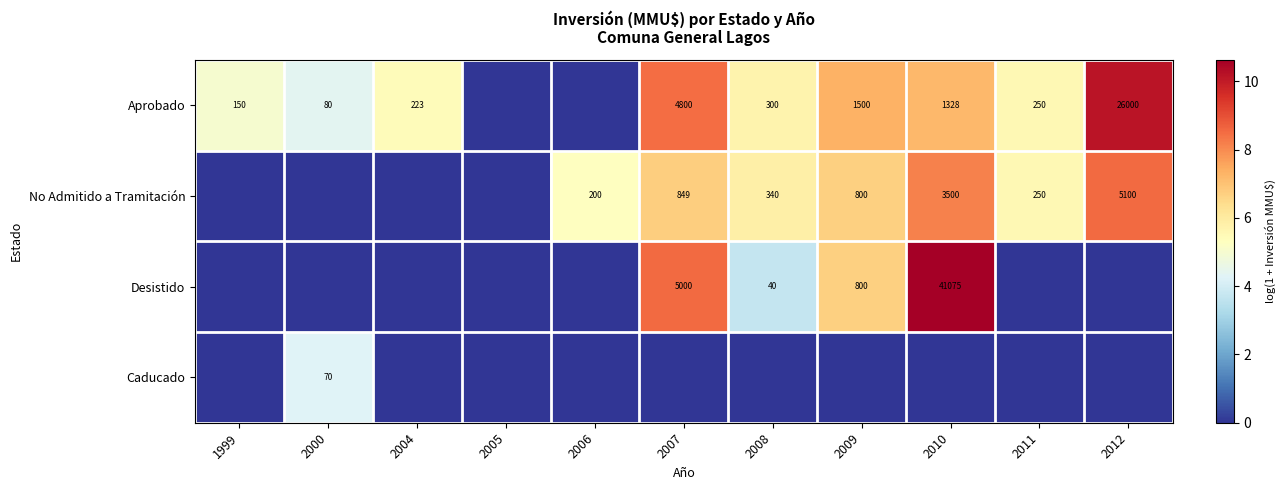

Which category has the lowest value across all series?

2005